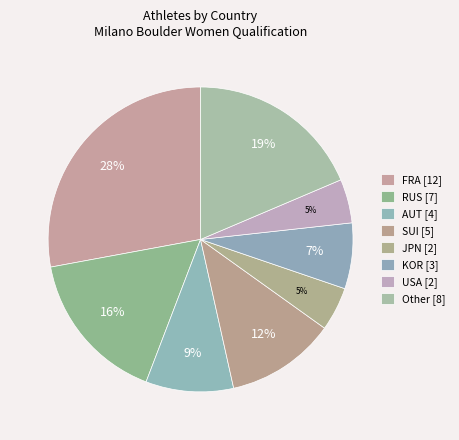

What percentage is the RUS slice, to the nearest percent?

16%